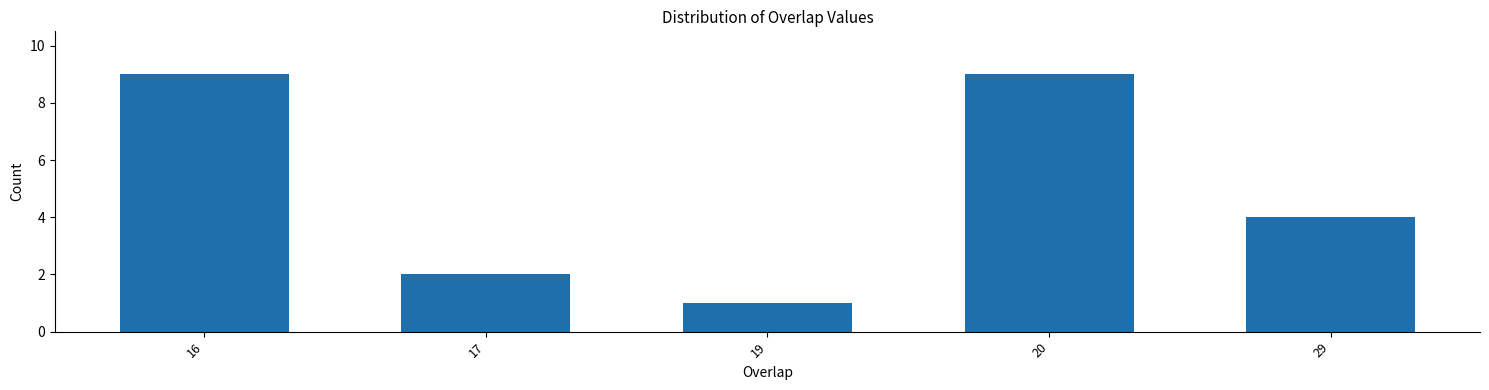

Reading left to right, extract all data points from this chart.

9	2	1	9	4